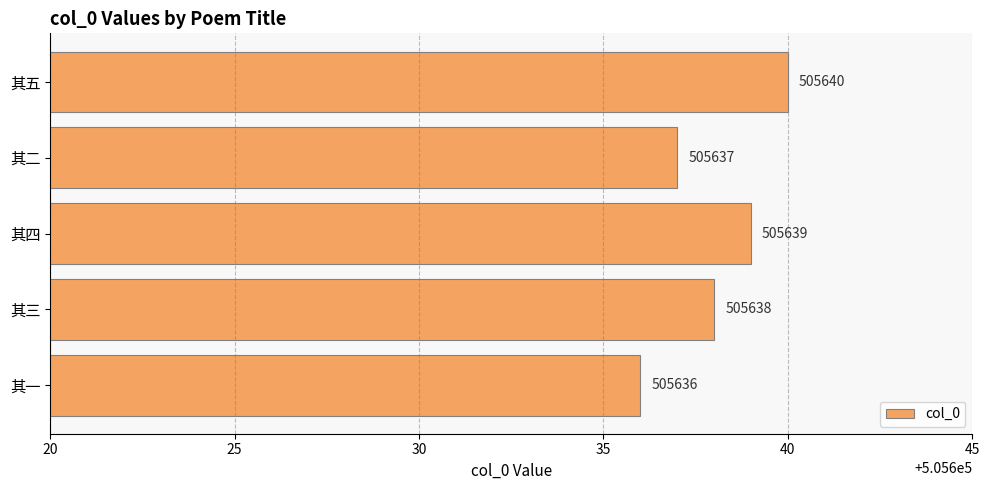

How many categories are shown in the chart?

5